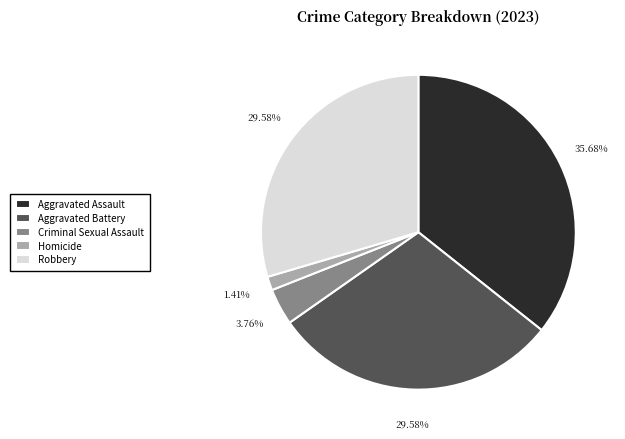

What is the largest slice in the pie chart?

Aggravated Assault